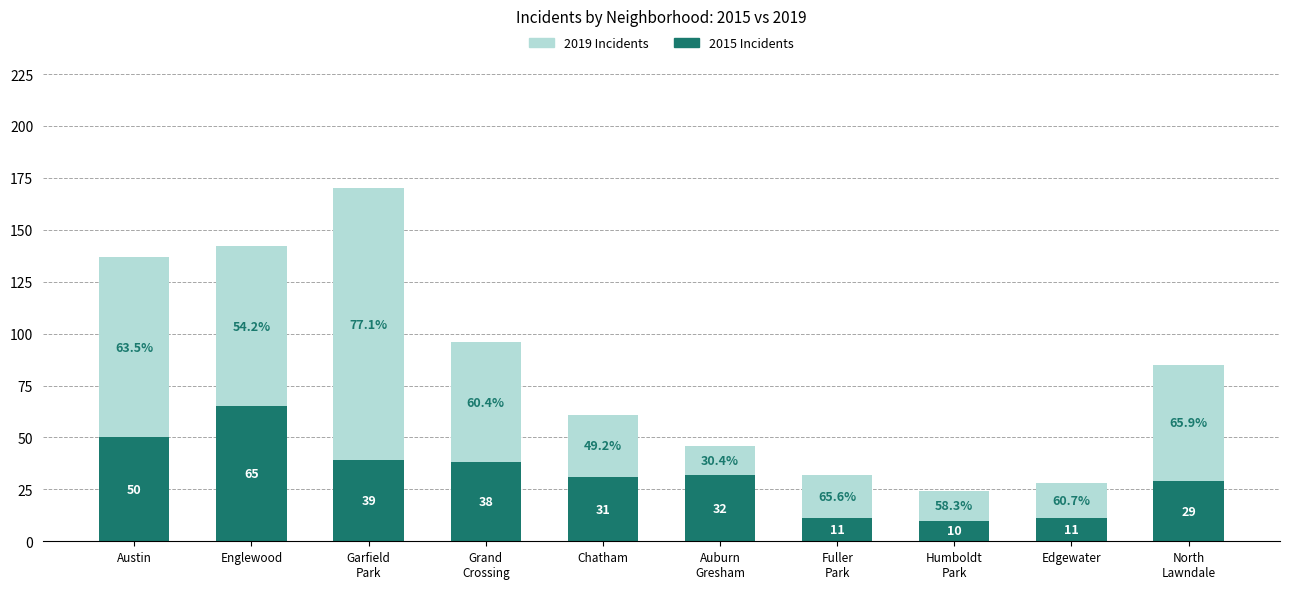

Does the chart contain any negative values?

No